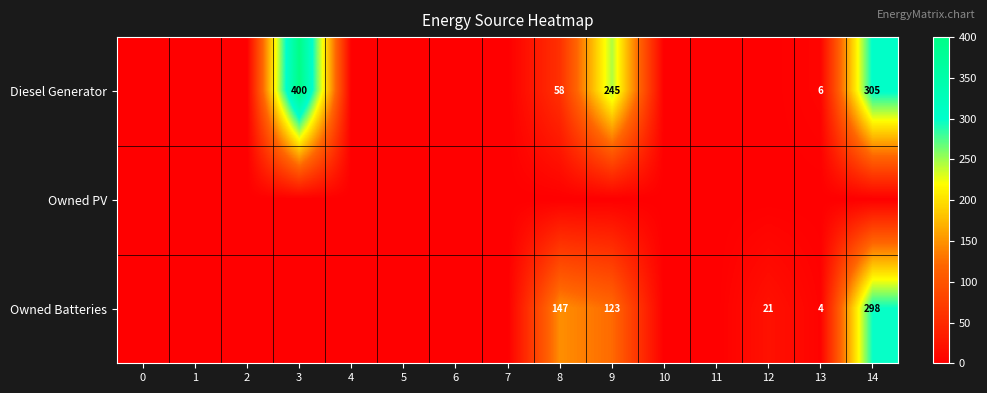

How many distinct data groups are displayed?

3